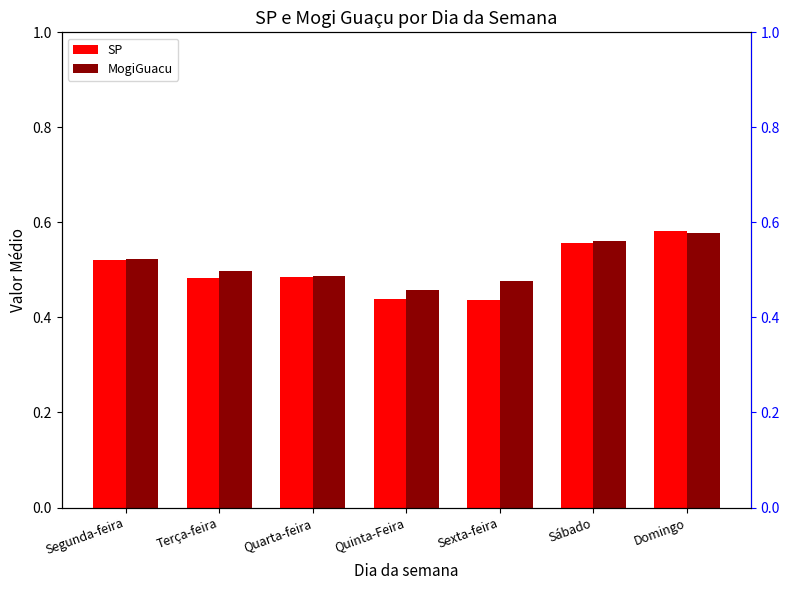

Reading left to right, extract all data points from this chart.

SP: 0.5	0.5	0.5	0.4	0.4	0.6	0.6
MogiGuacu: 0.5	0.5	0.5	0.5	0.5	0.6	0.6